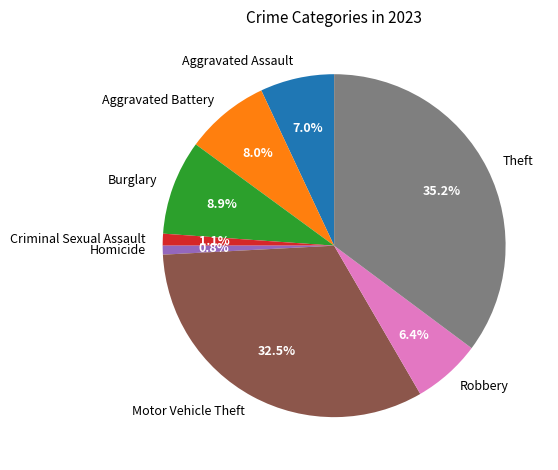

What is the largest slice in the pie chart?

Theft